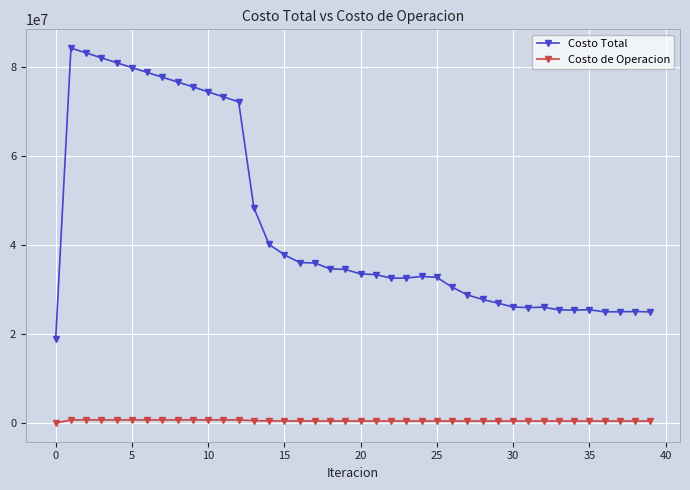

List the series in order of their peak value, lowest first.

Costo de Operacion, Costo Total